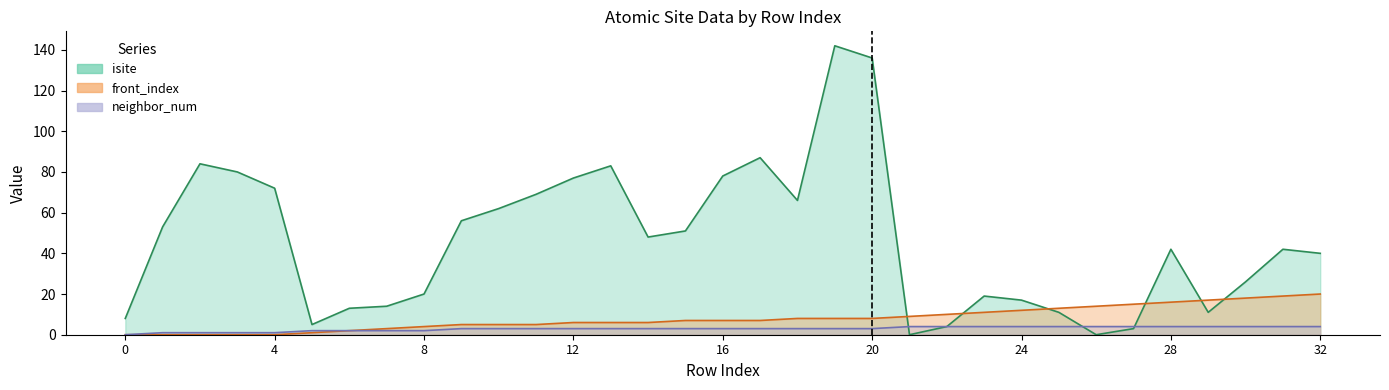

Which series ends up on top after the final intersection of front_index and isite?

isite